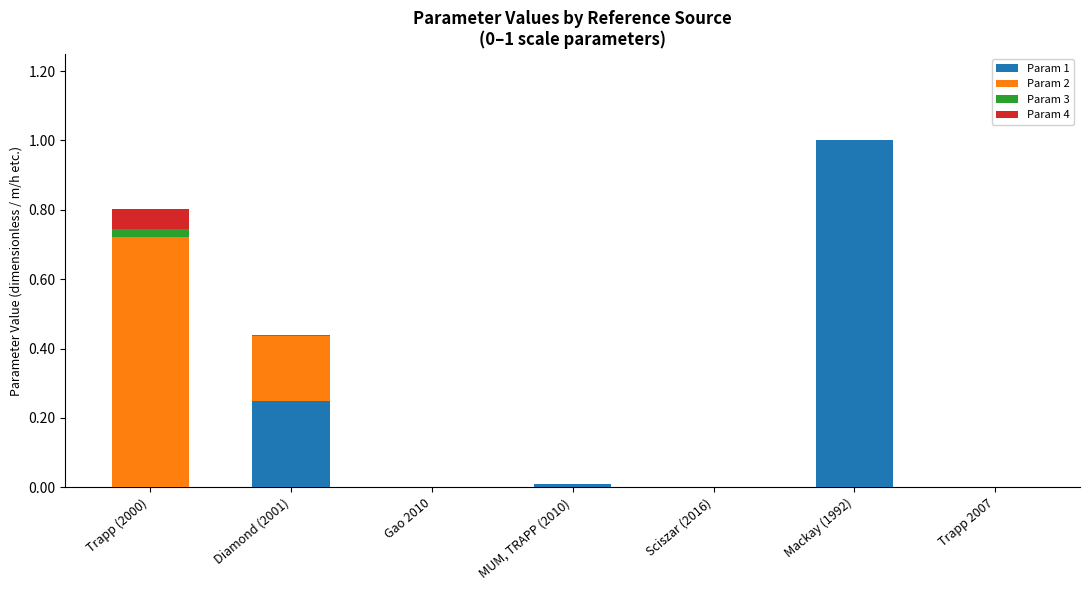

What is the highest value of the Param 1 series?

1.0